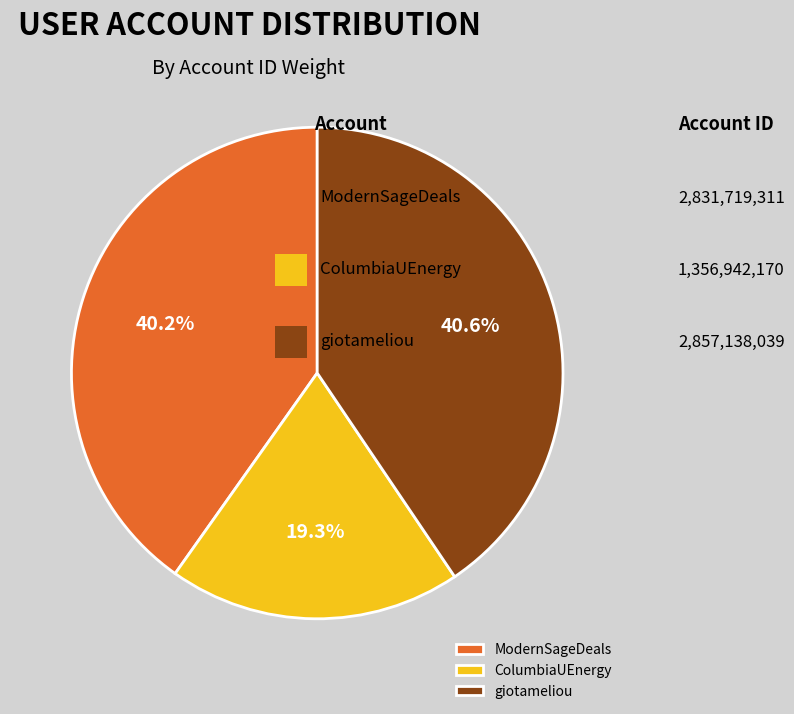

To the nearest percent, what is the difference between the largest and smallest slice percentages?

21%